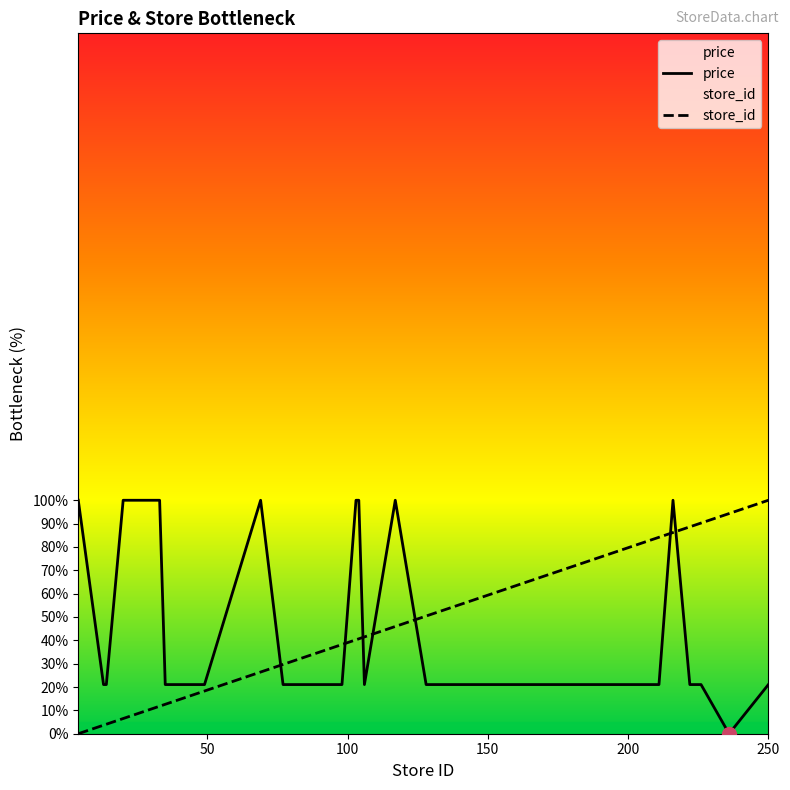

What is the average value of the store_id series?

50.9